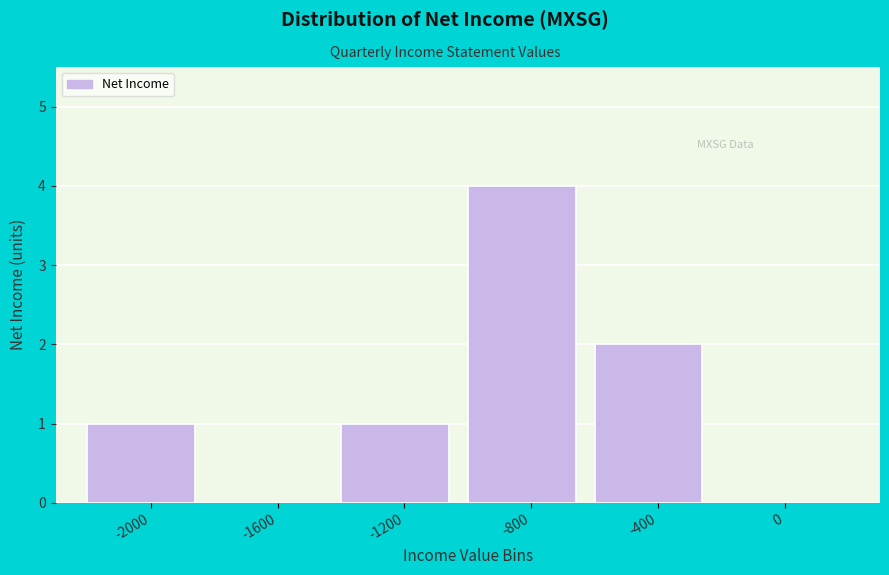

Over which range of the x-axis is the bar tallest?

-1000 to -600